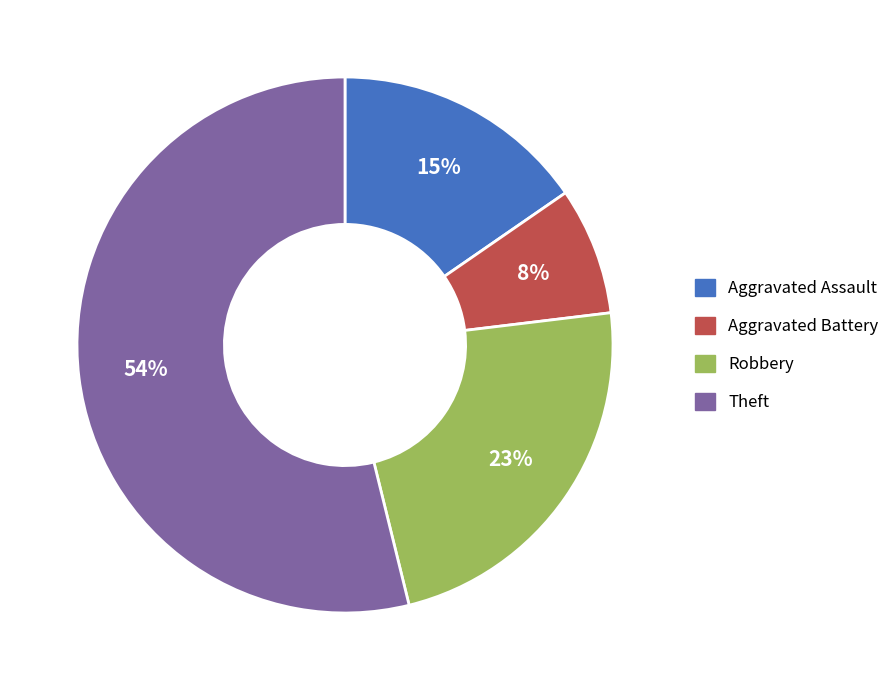

Count the number of slices in the pie.

4